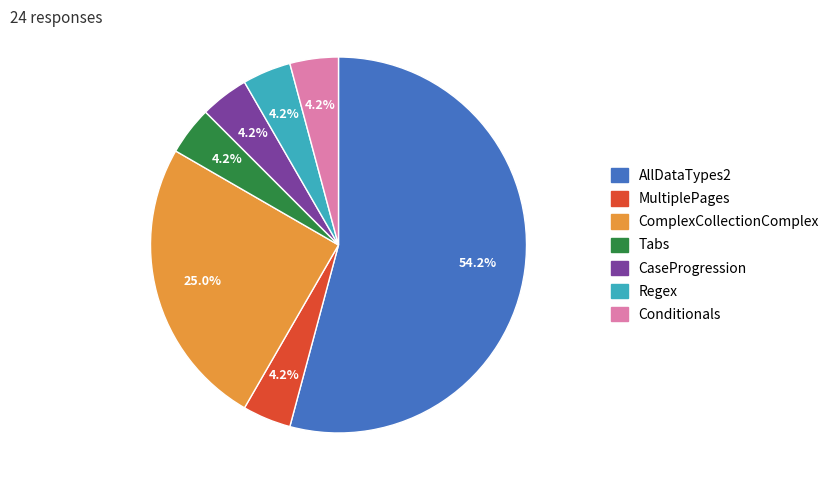

What is the ratio of the value at Tabs to the value at Conditionals?

1.0